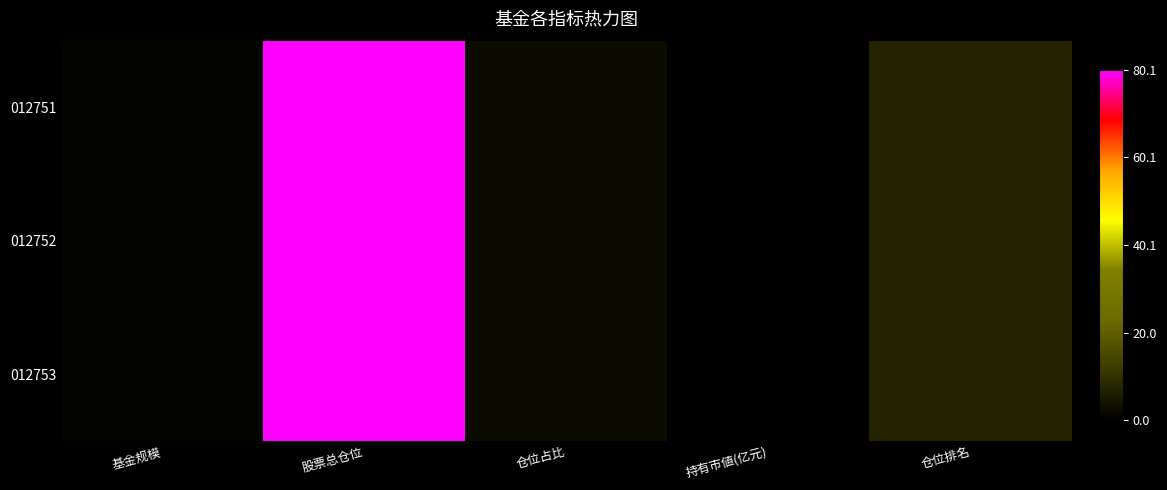

What is the difference between the 012751 values at 持有市値(亿元) and 仓位占比?

2.5